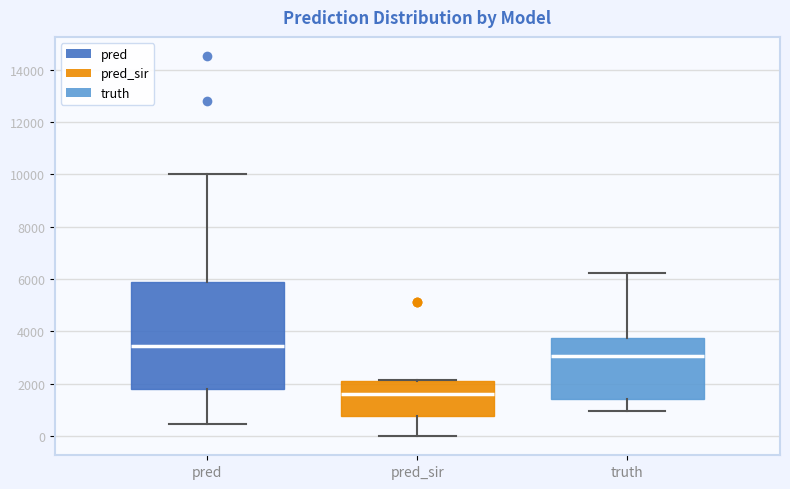

Where does the median line of the box for pred_sir sit on the y-axis? The values are not printed on the chart, so give them approximately, as read against the axis.

1600